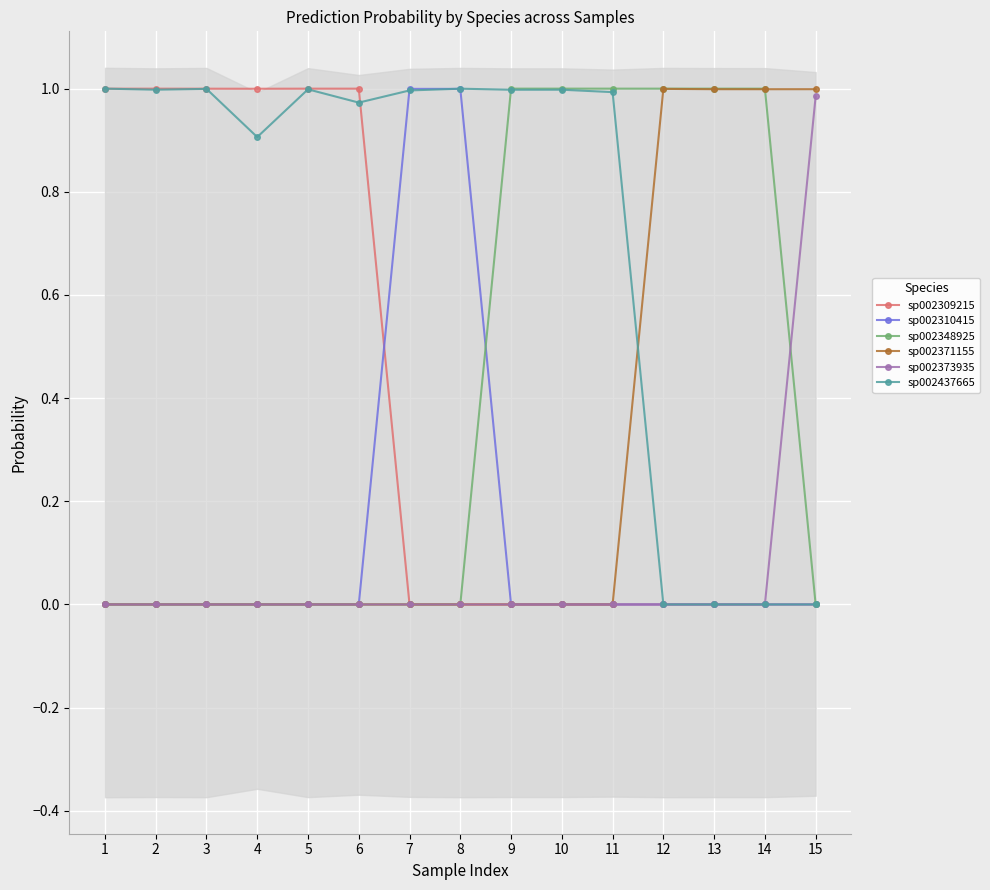

True or false: sp002310415 has more than 0 interior local peaks.

False